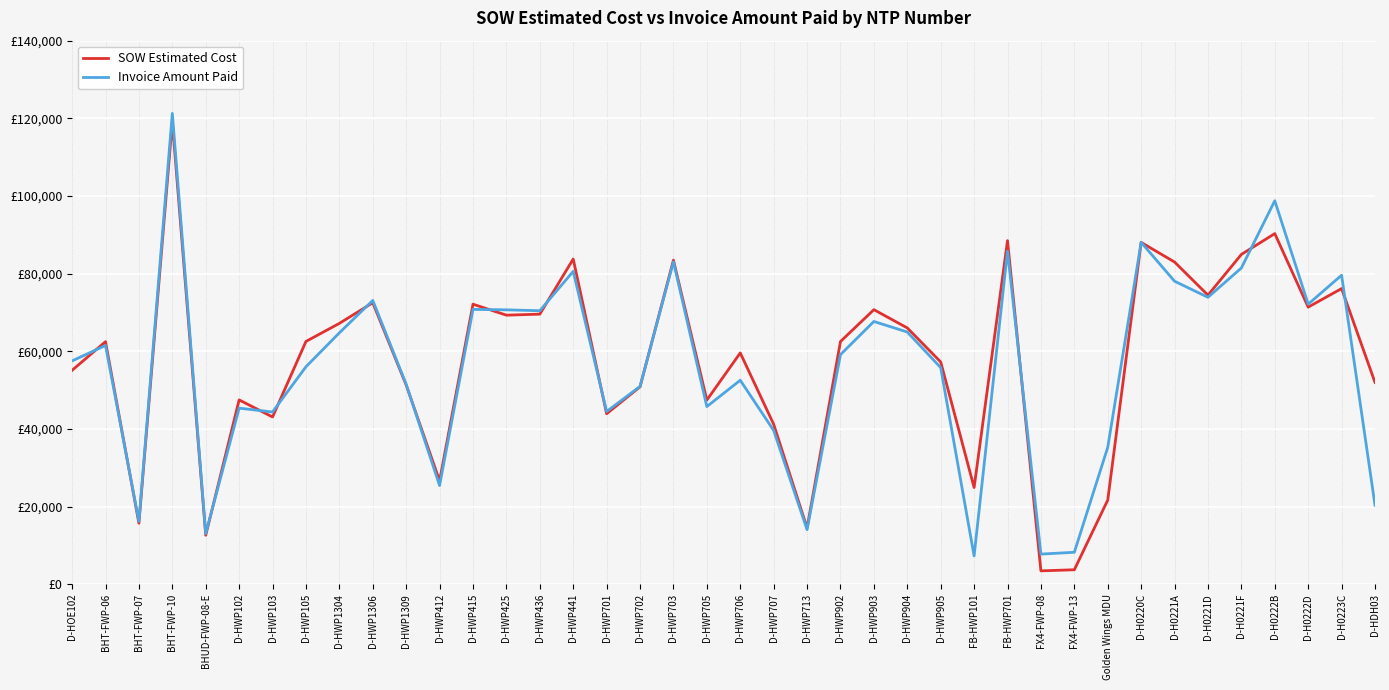

At which label is SOW Estimated Cost closest to 61280?

BHT-FWP-06